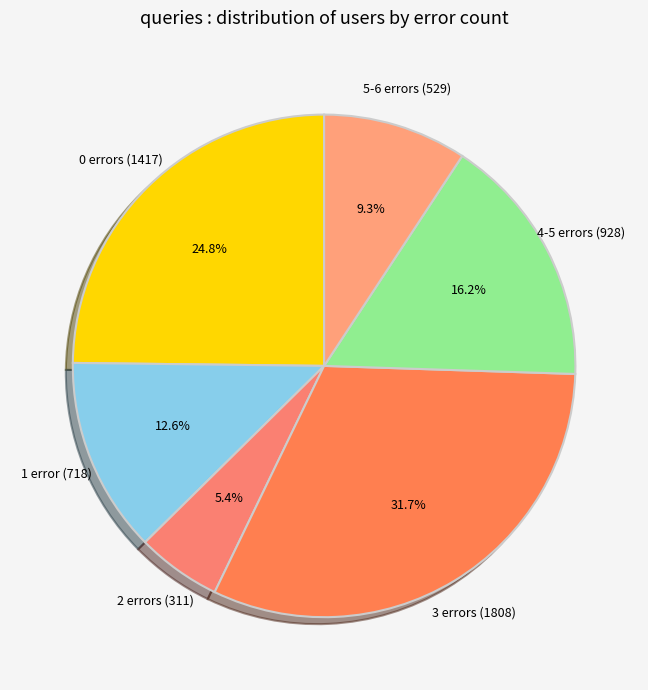

Which slice is the smallest?

2 errors (311)